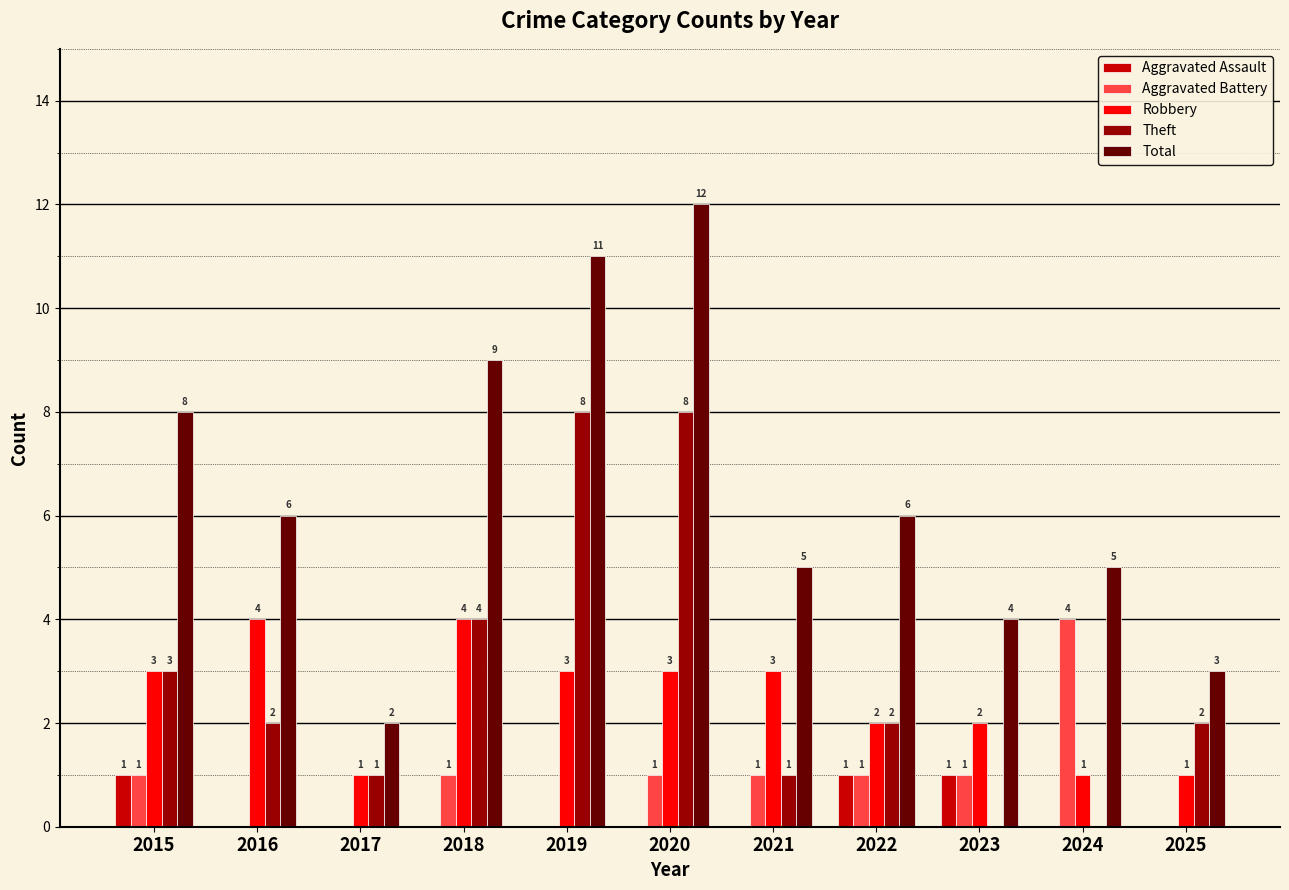

What is the sum of the Total values at 2024 and 2022?

11